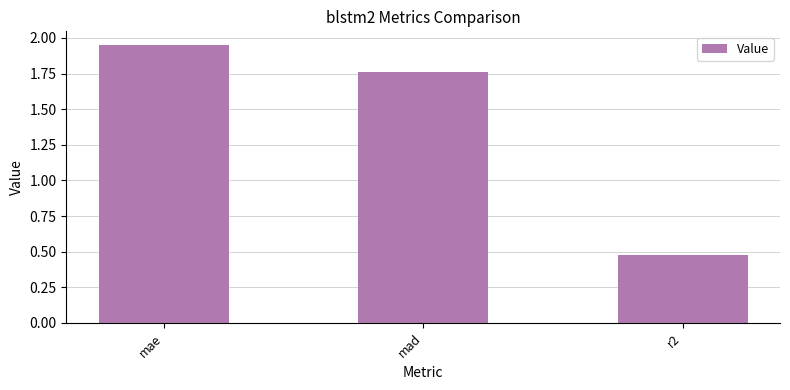

Rank the categories by value from highest to lowest.

mae, mad, r2